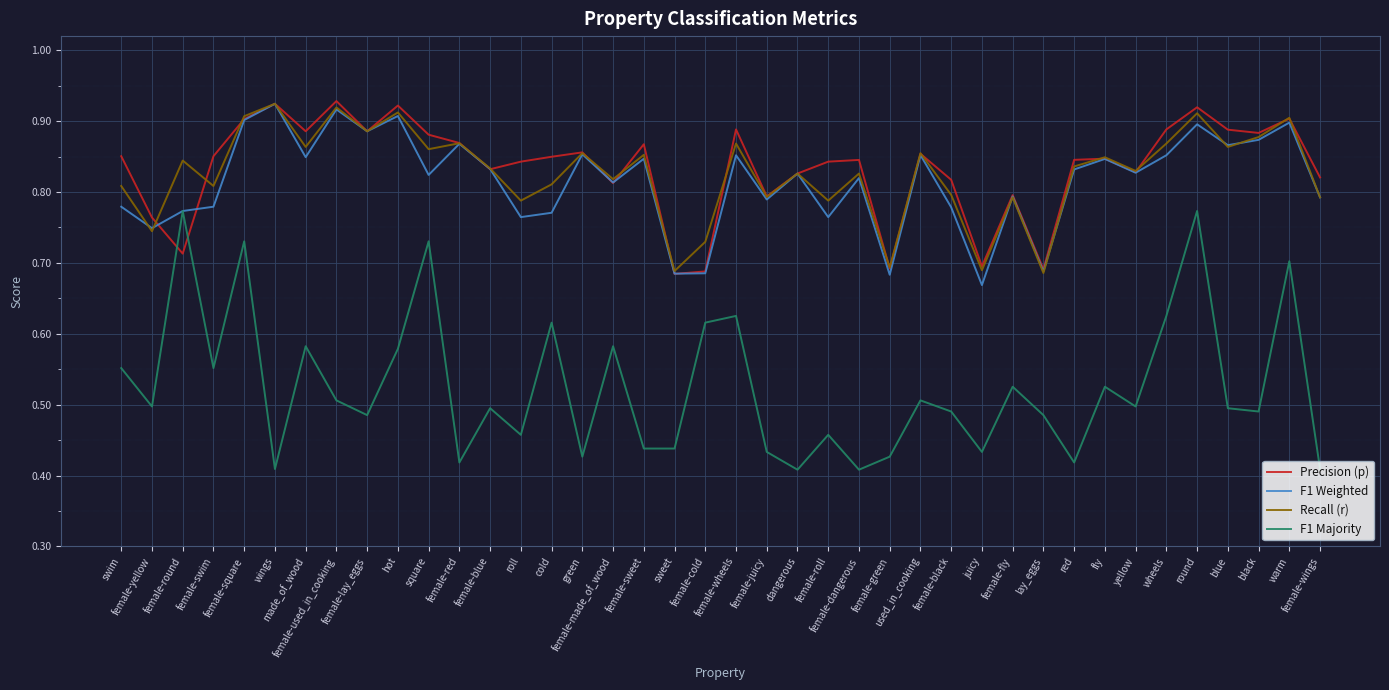

At which category does F1 Majority reach its first local peak?

female-round